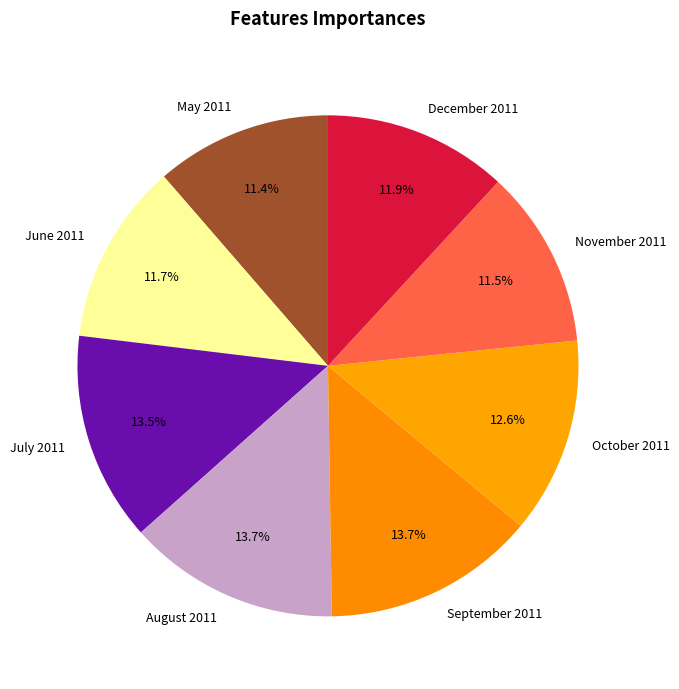

Is it true that August 2011 is 14% of the pie?

True